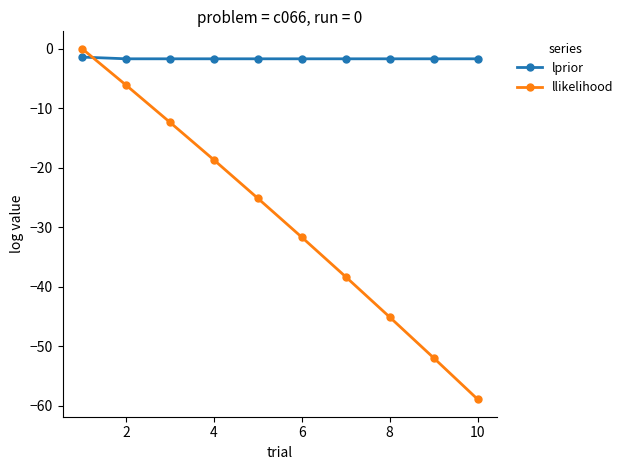

What is the smallest value displayed?

-58.9